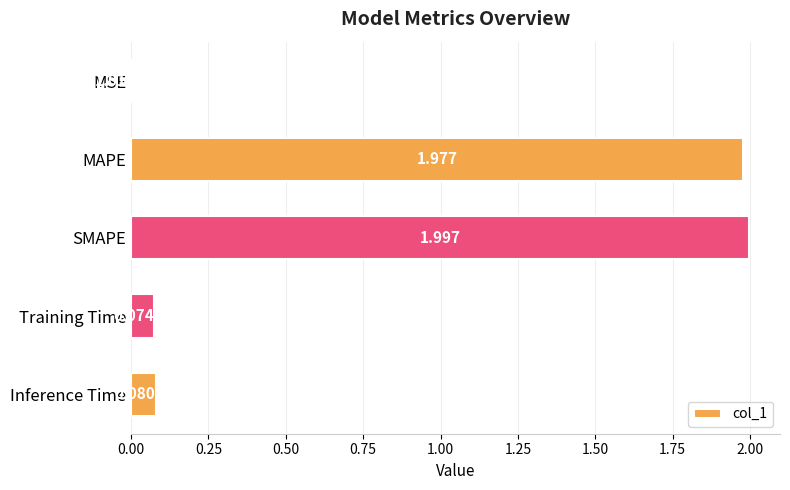

Are the bars horizontal?

Yes